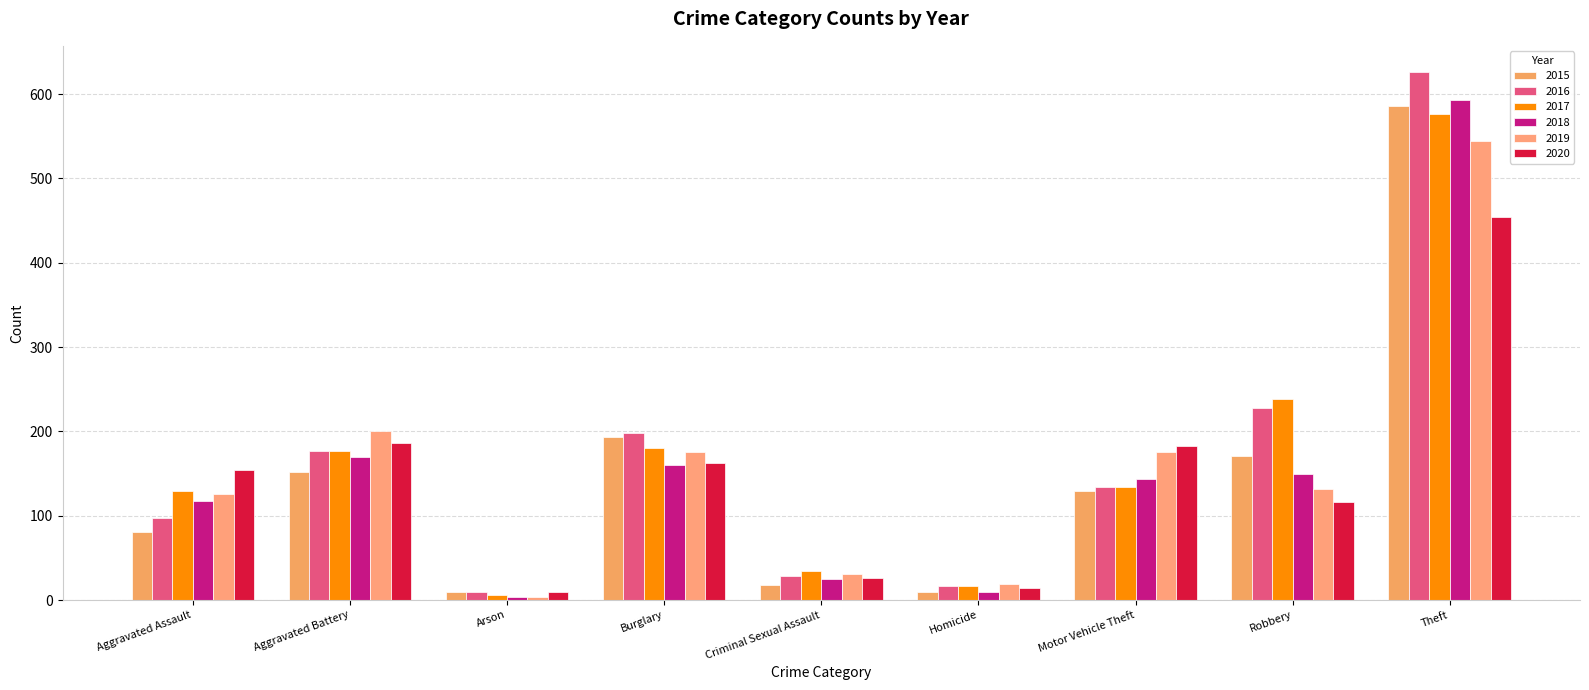

Which series changed the most between Arson and Criminal Sexual Assault?

2017